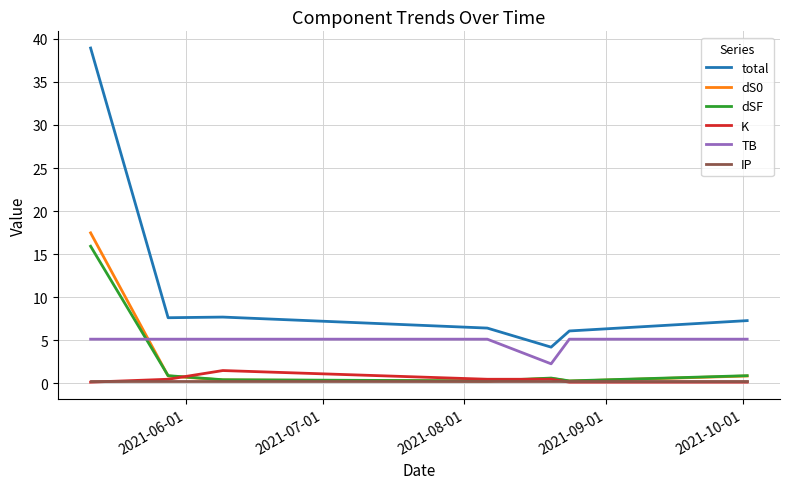

Which series has the widest spread of values?

total